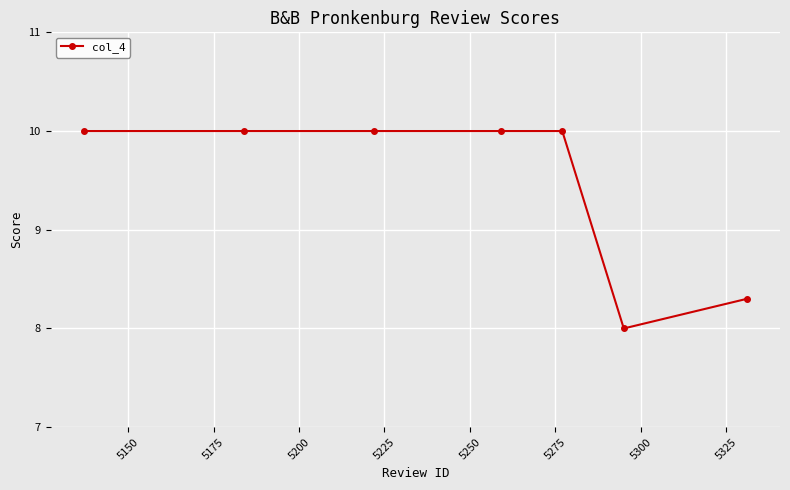

What is the difference between the second highest and minimum values?

2.0